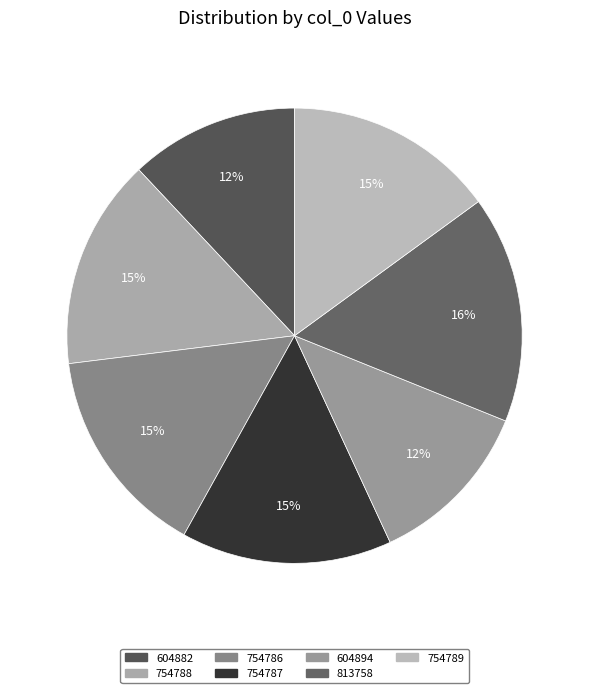

What is the largest slice in the pie chart?

813758